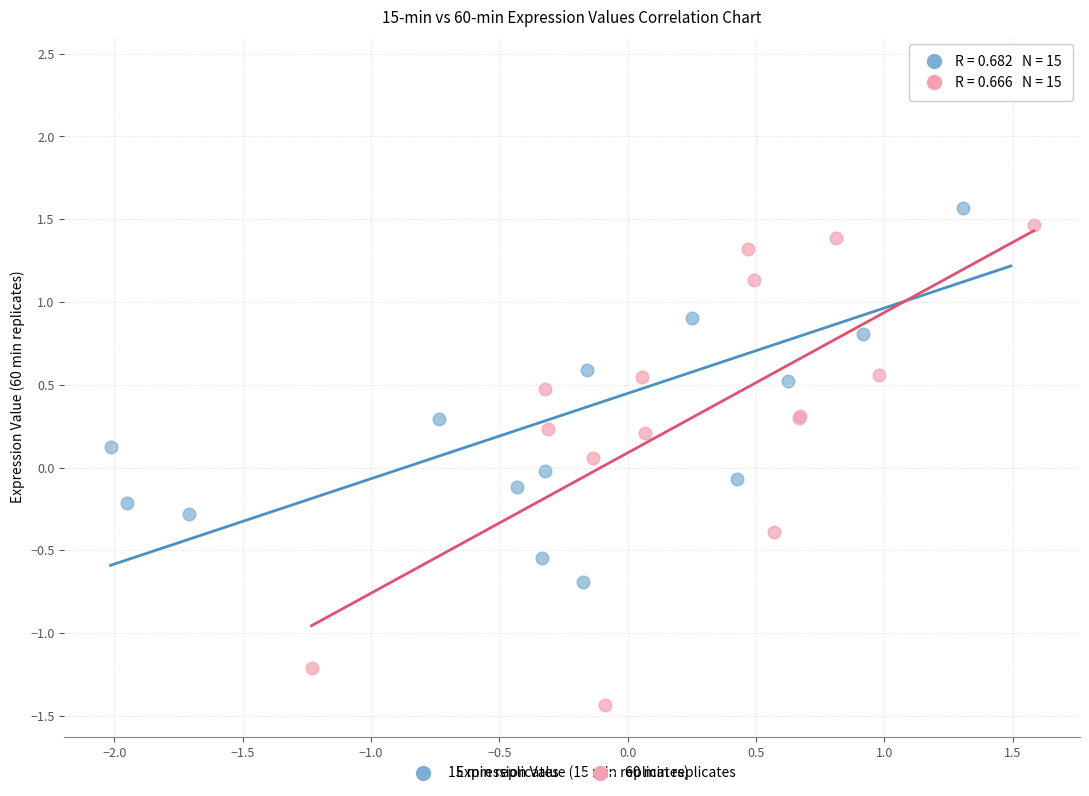

Which series reaches the minimum Y coordinate?

60 min replicates